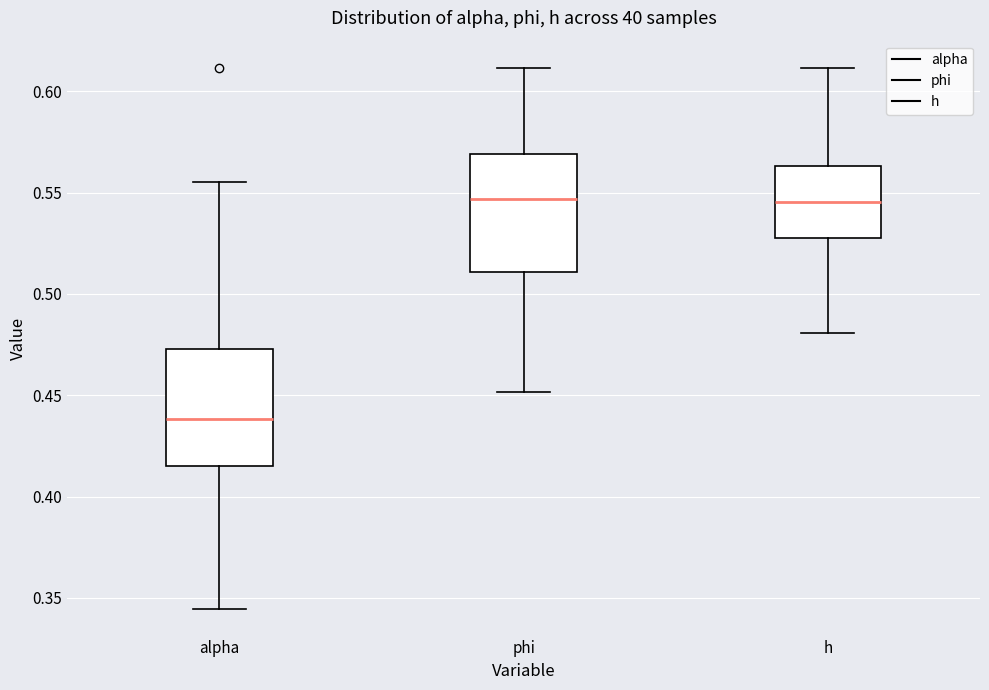

Where does the median line of the box for phi sit on the y-axis? The values are not printed on the chart, so give them approximately, as read against the axis.

0.545